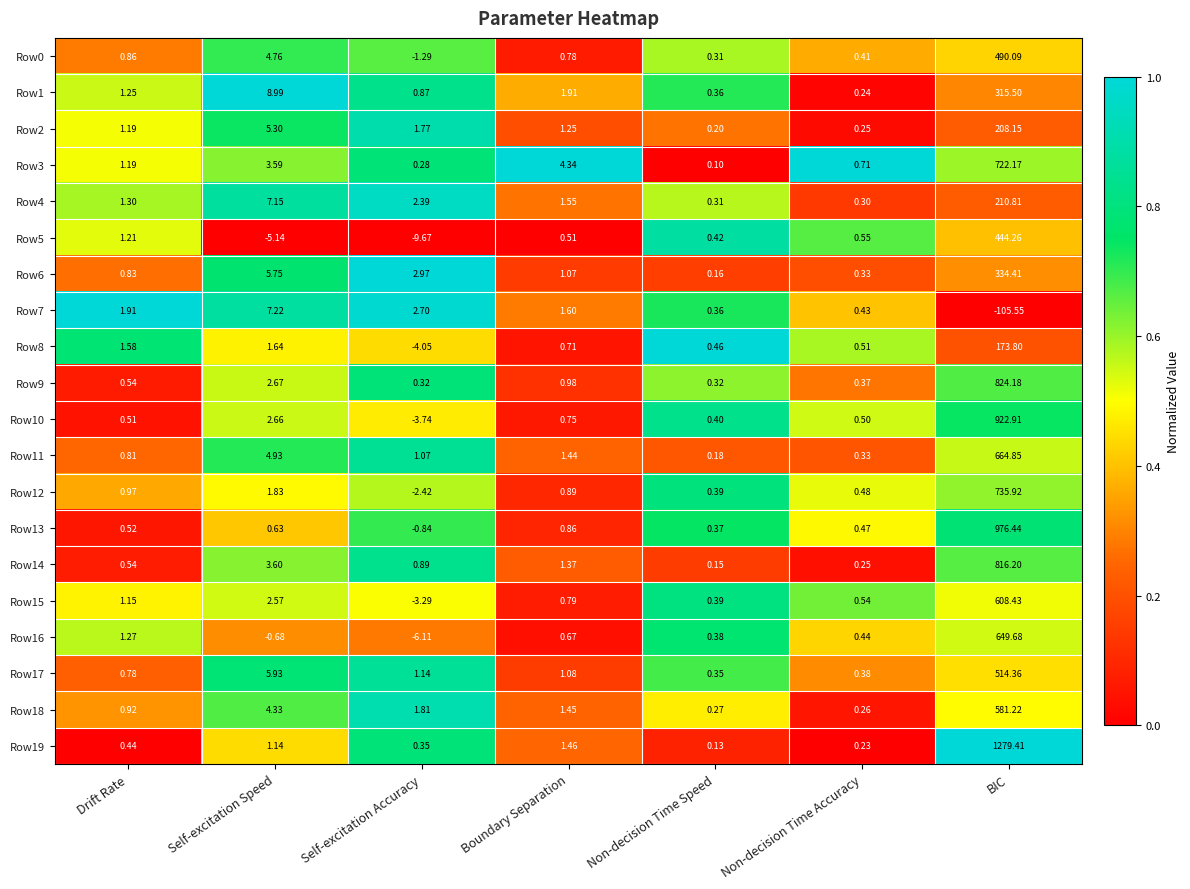

List the labels in order of Row6 value, largest first.

BIC, Self-excitation Speed, Self-excitation Accuracy, Boundary Separation, Drift Rate, Non-decision Time Accuracy, Non-decision Time Speed